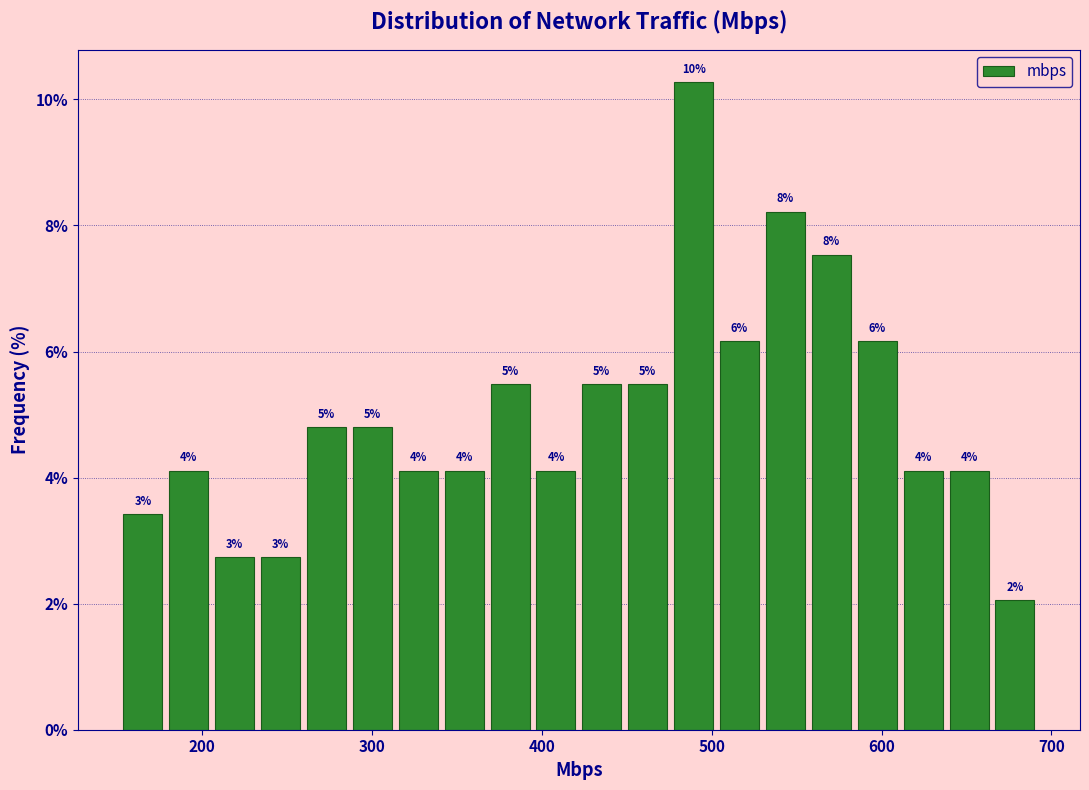

Around what value on the x-axis is the tallest bar? Give the approximate position of its centre, as read against the axis.

490